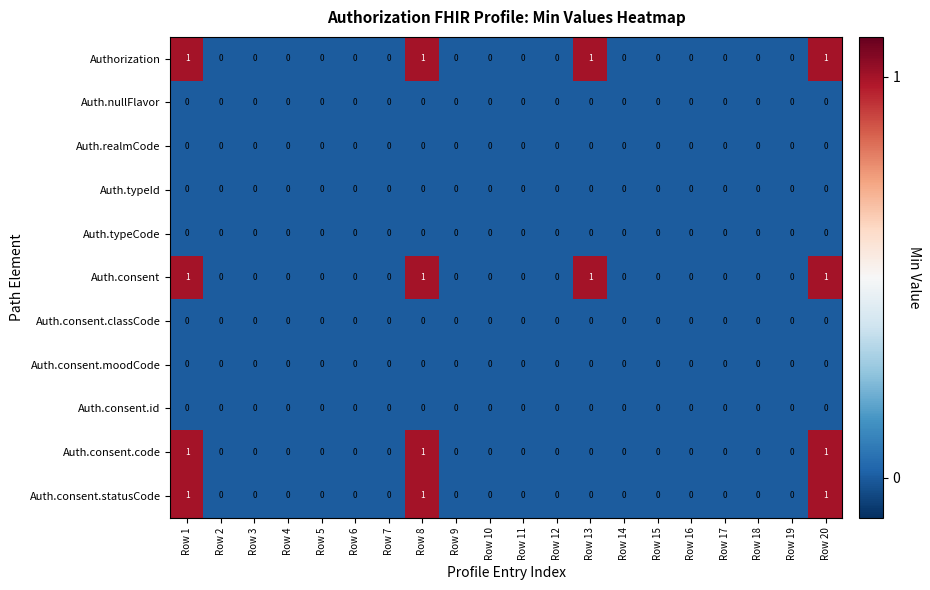

What is the sum of all Auth.consent values?

4